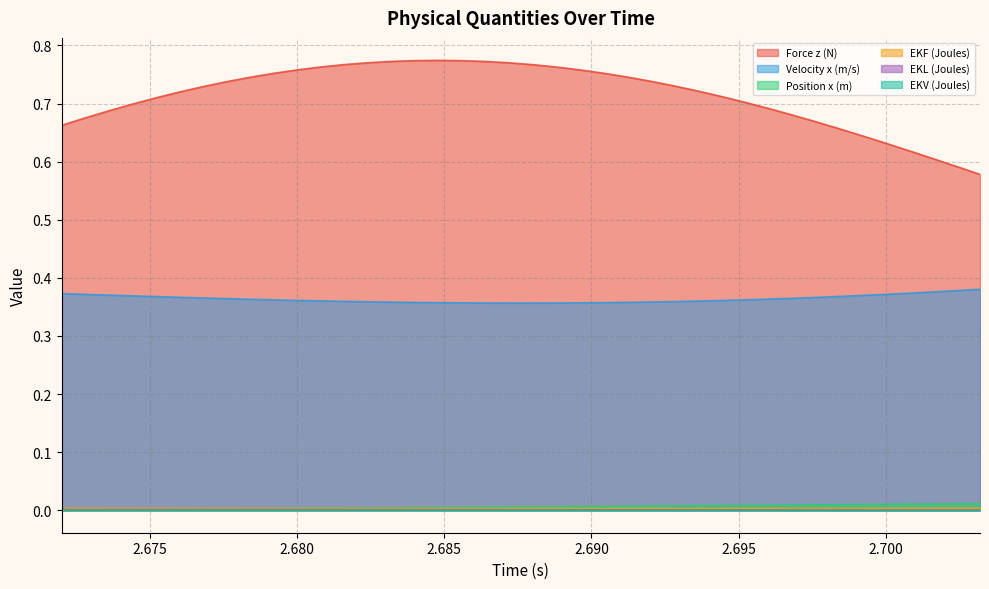

Does the chart have visible grid lines?

Yes